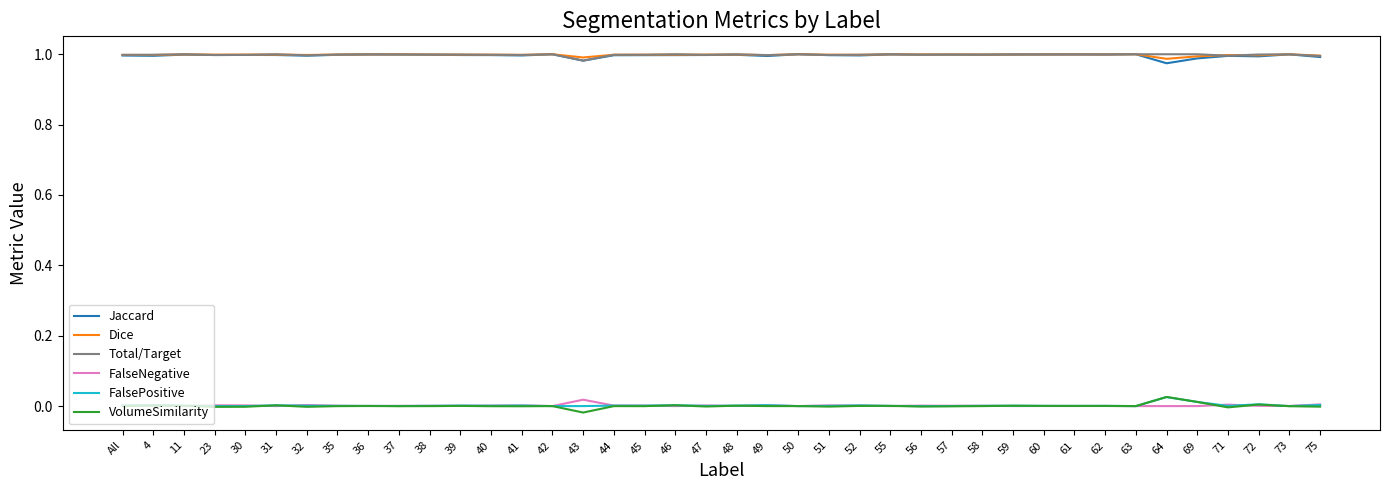

True or false: FalseNegative has a value of 0.0 at 46.

True